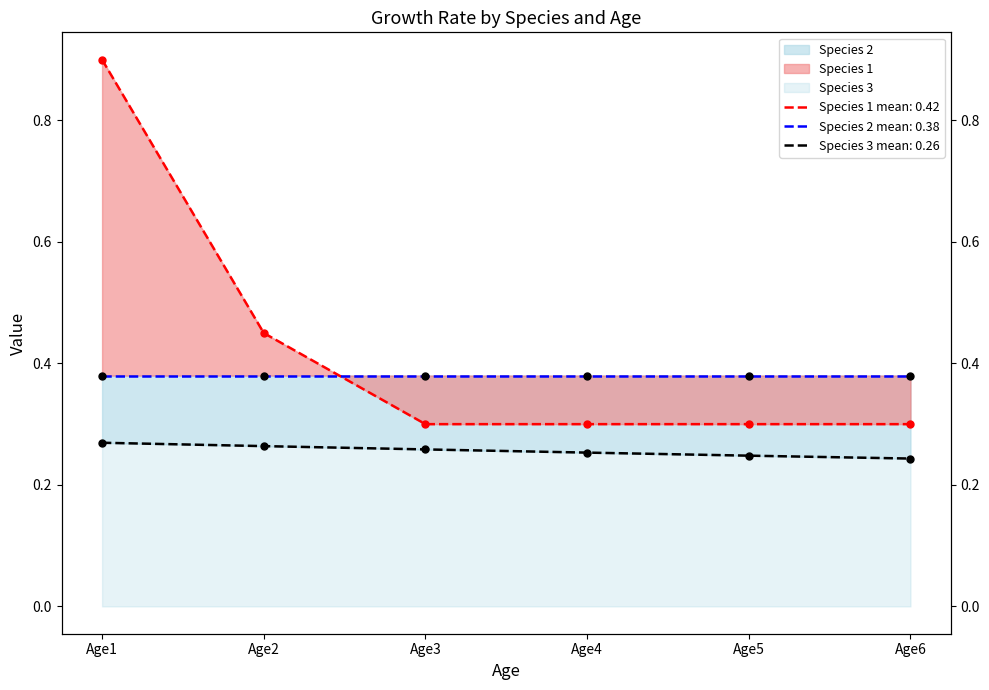

Which series has the largest total across all categories?

Species 1